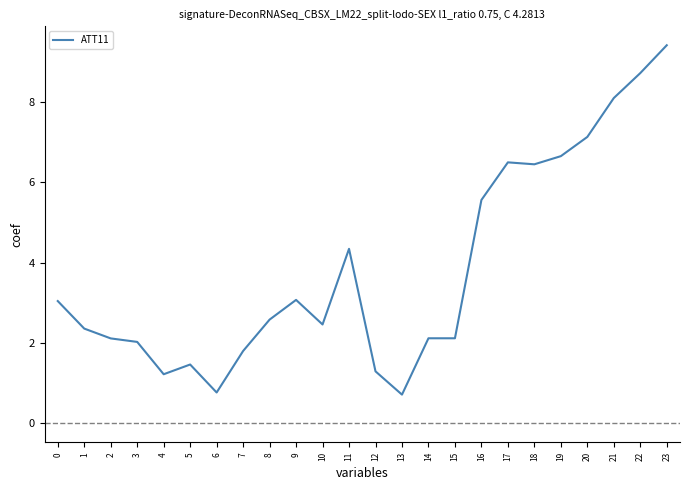

What is the ratio of the value at 2 to the value at 21?

0.3